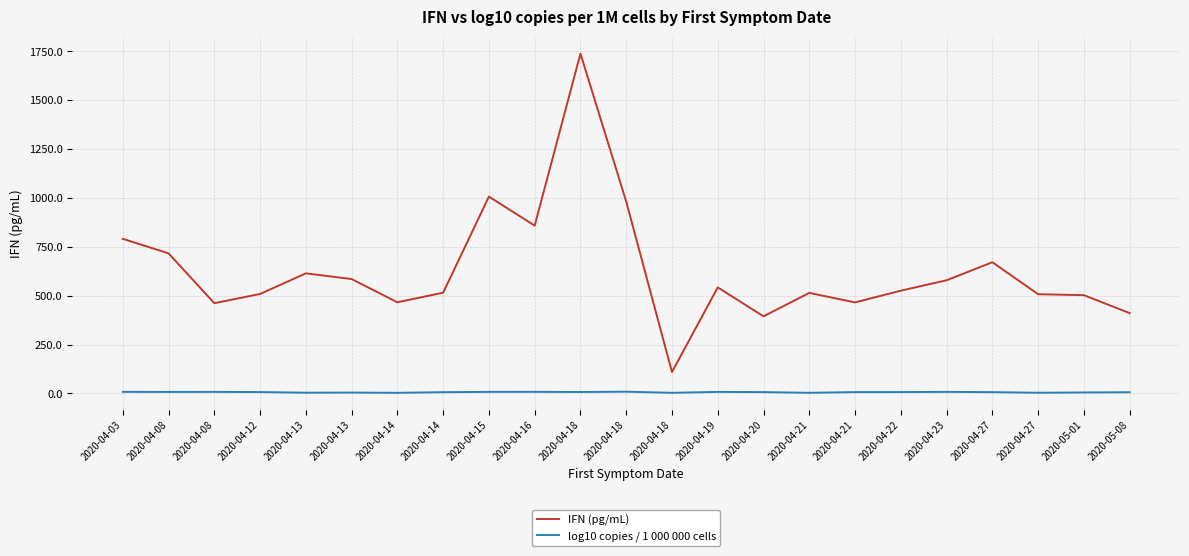

Is the value of log10 copies / 1 000 000 cells at 2020-04-14 greater than the value of IFN (pg/mL) at 2020-04-22?

No